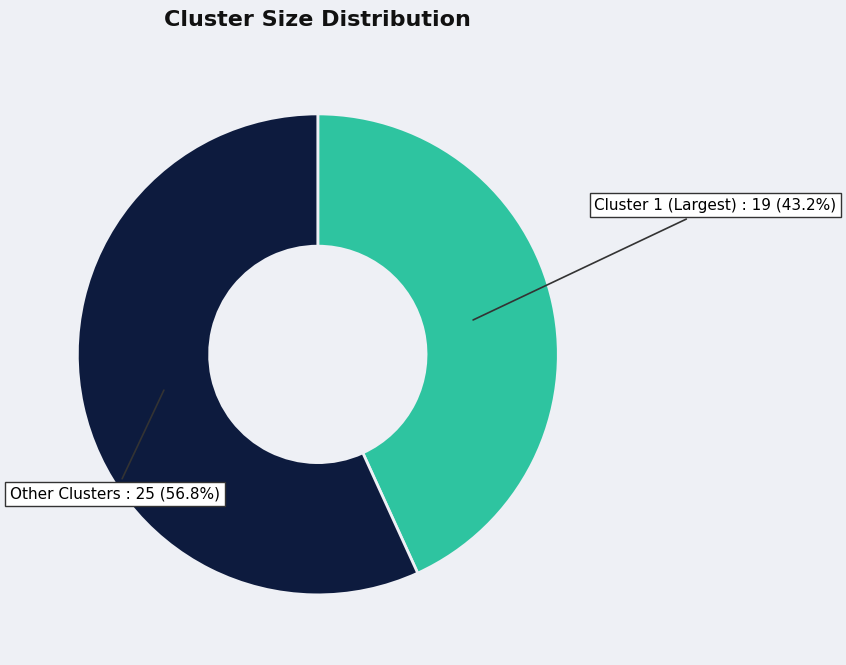

Which slice represents more than half of the pie?

Other Clusters